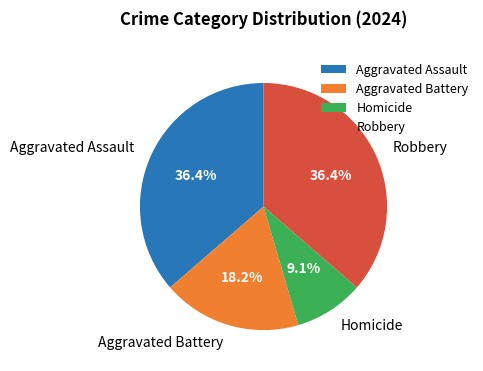

How many slices are in this pie chart?

4